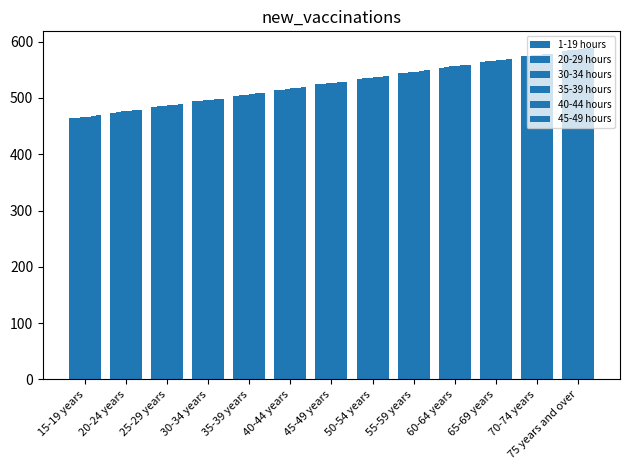

How many bars are there in each group?

6